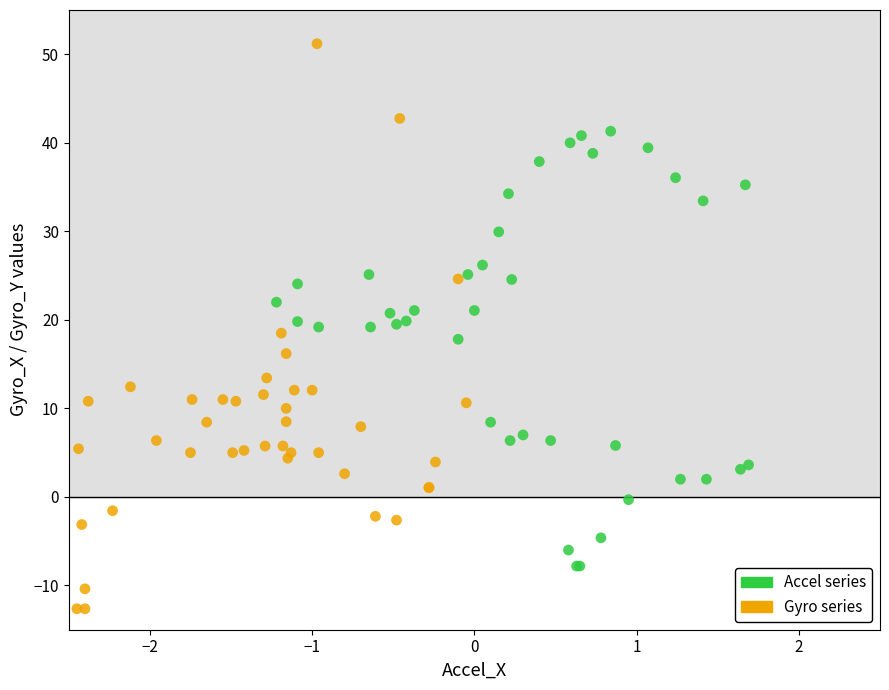

What are all the series names shown in the legend?

Accel series, Gyro series